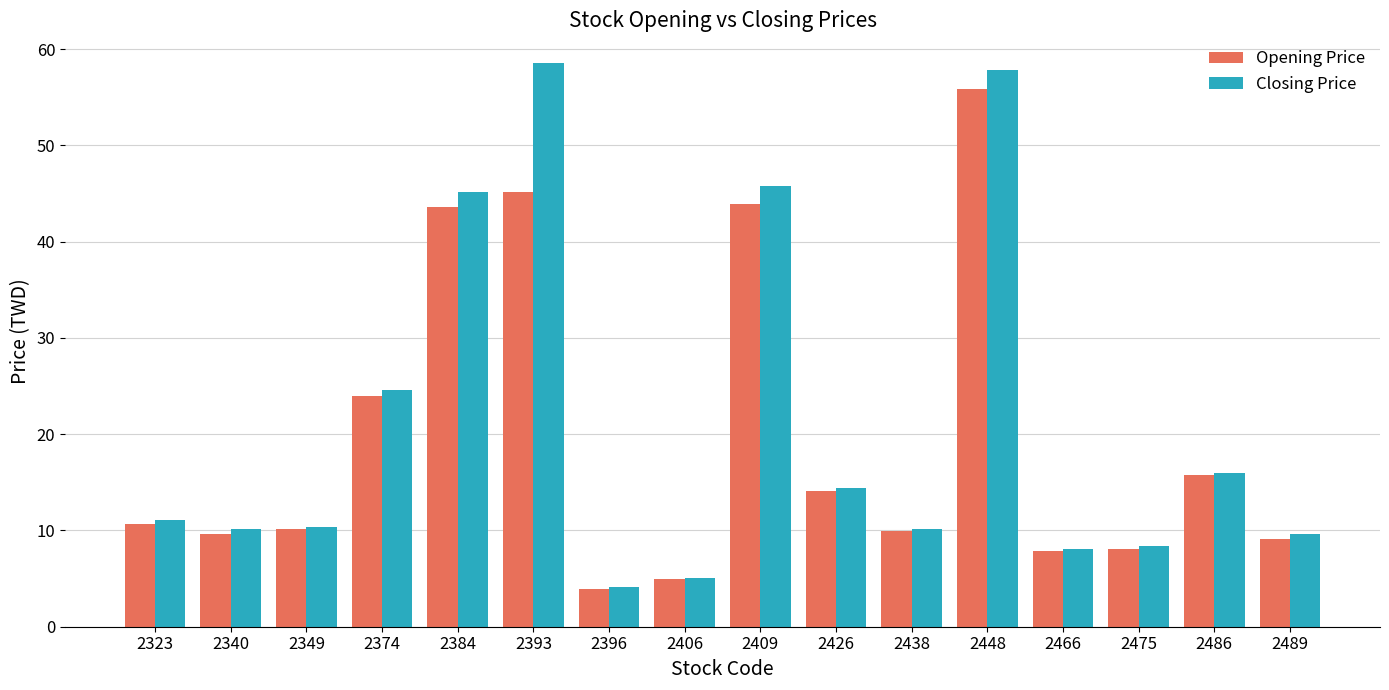

Where does the Opening Price series first go above 10?

2323